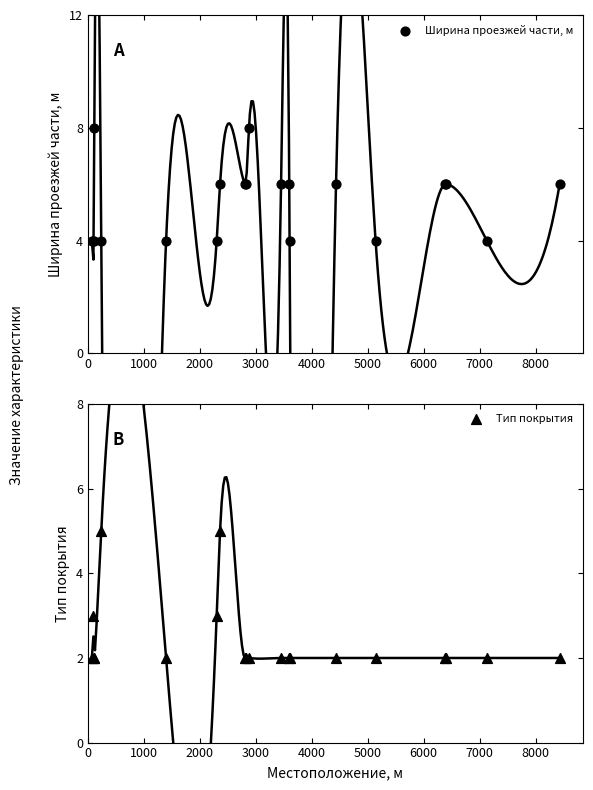

Which series reaches the maximum Y coordinate?

Ширина проезжей части, м